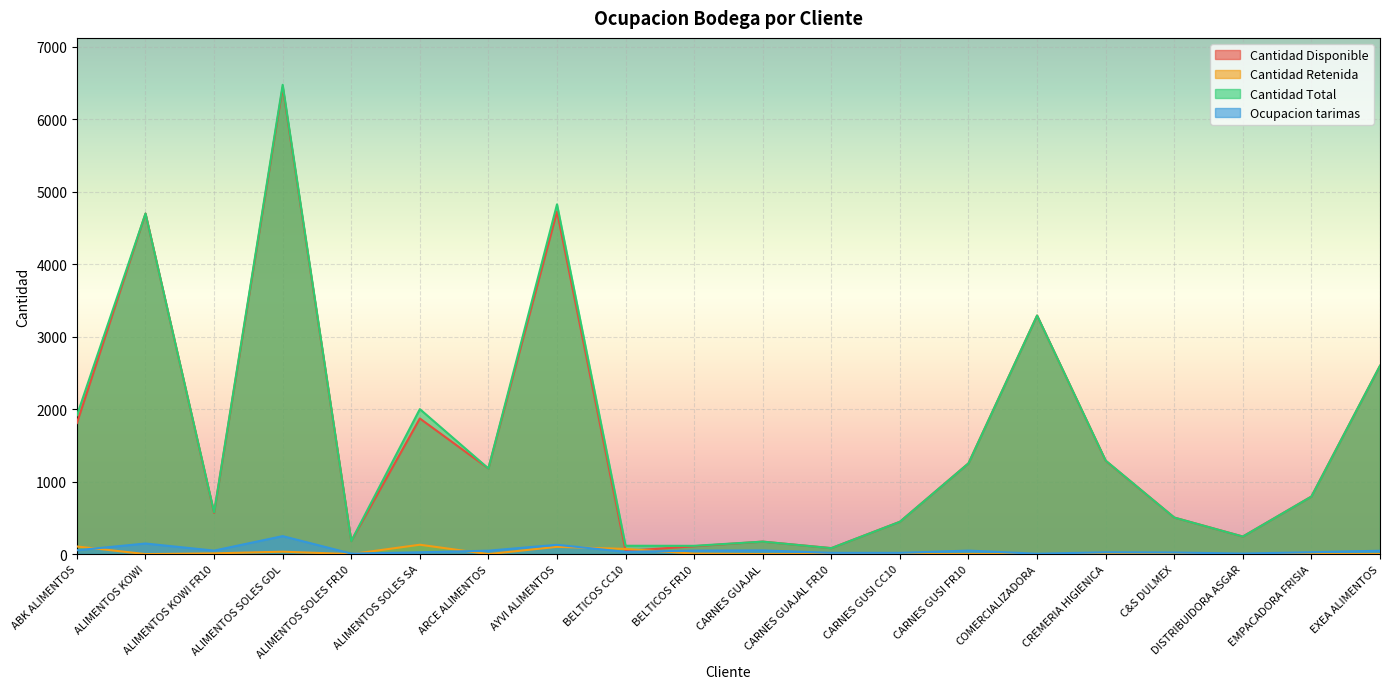

What is the total value across all series at CREMERIA HIGIENICA?

2605